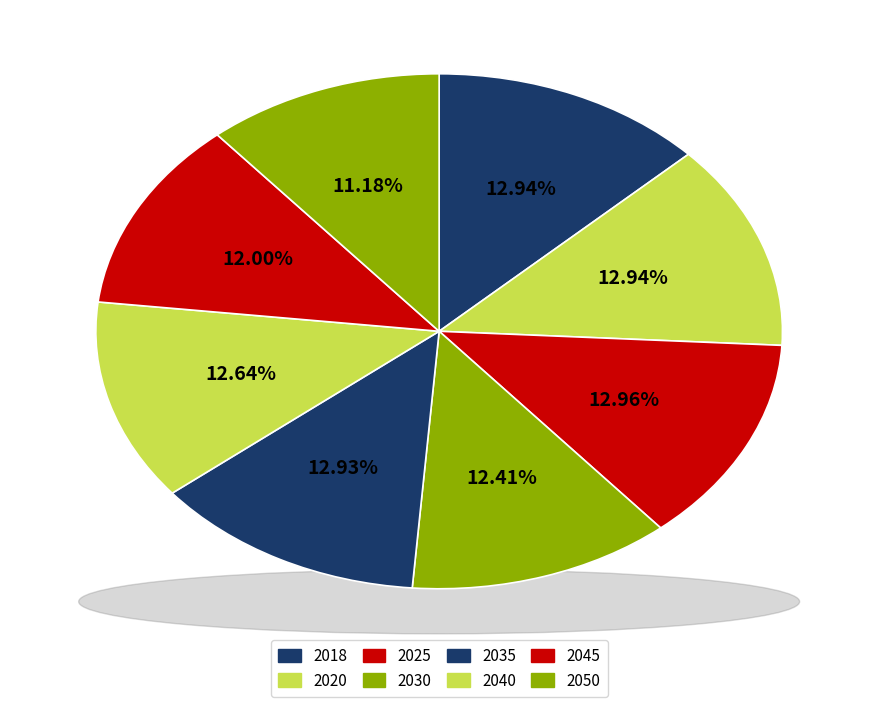

What percentage is the 2035 slice, to the nearest percent?

13%